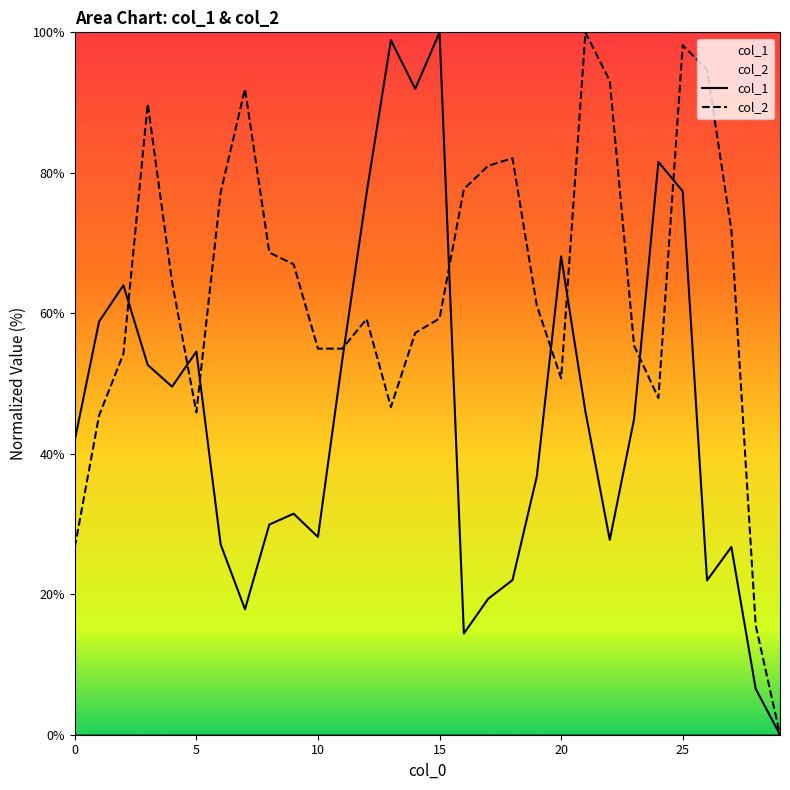

At how many categories does at least one series exceed 60?

22